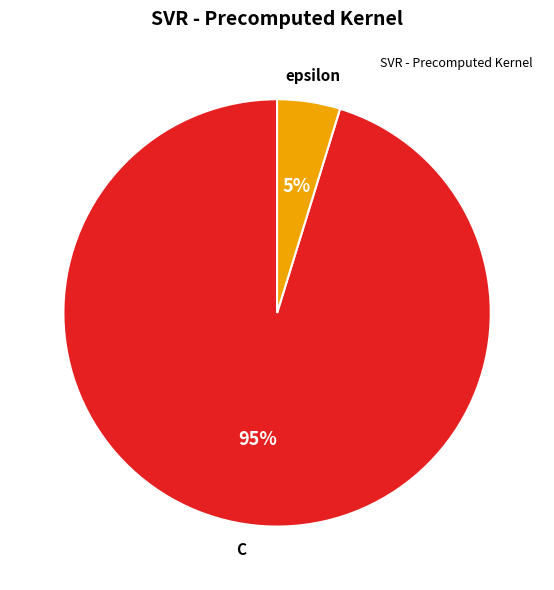

To the nearest percent, what is the average slice percentage?

50%